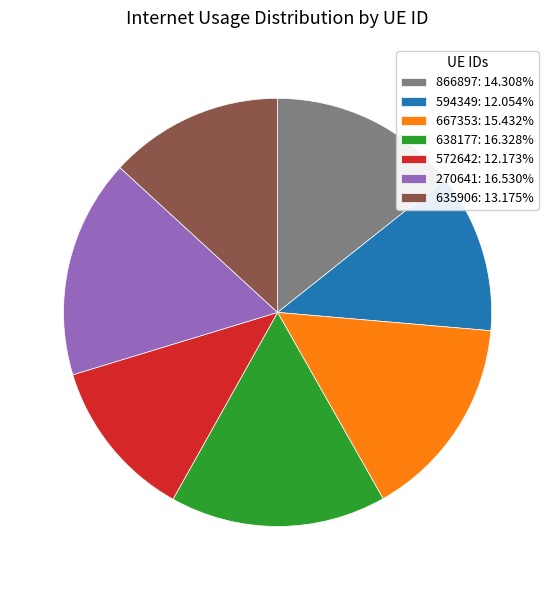

Does any single category account for the majority?

No